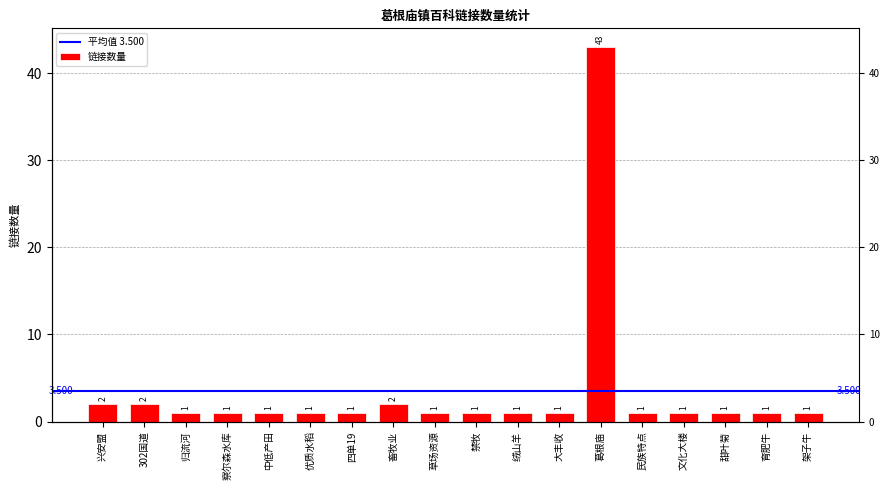

The chart shows a value of 1 at 302国道. True or false?

False